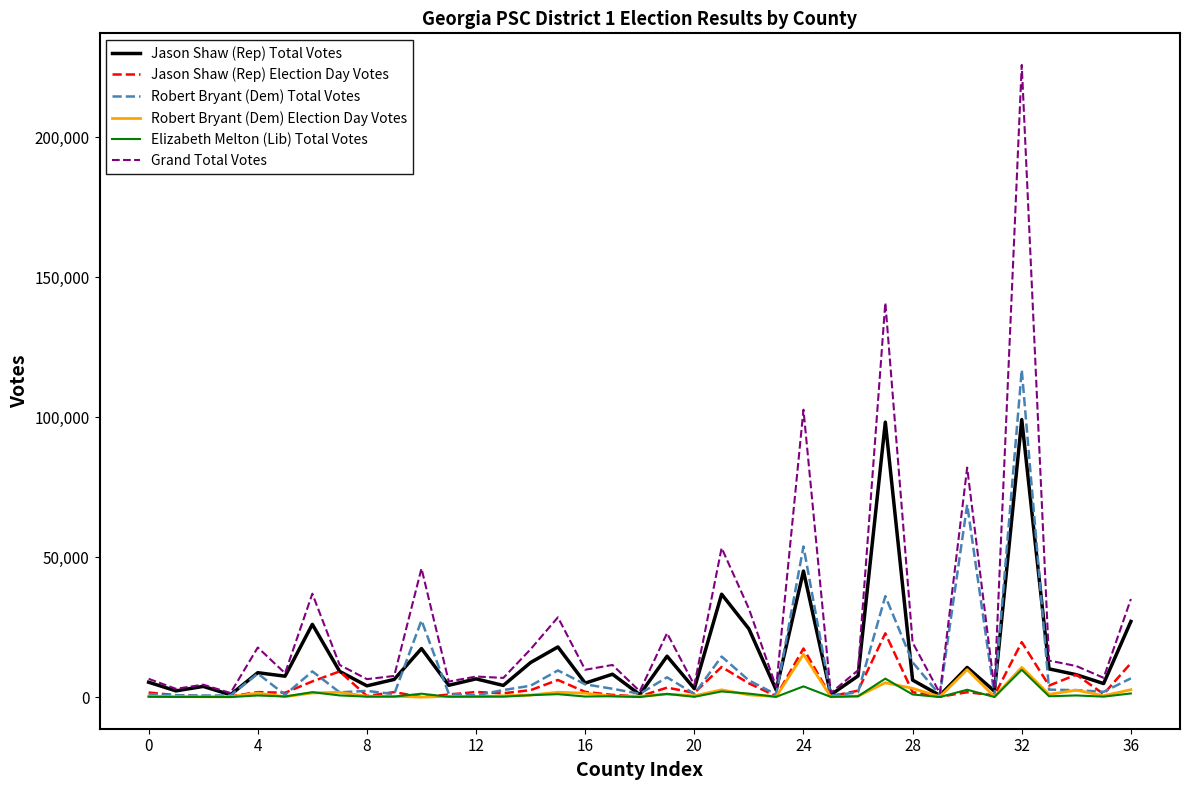

Which series has the largest total across all categories?

Grand Total Votes